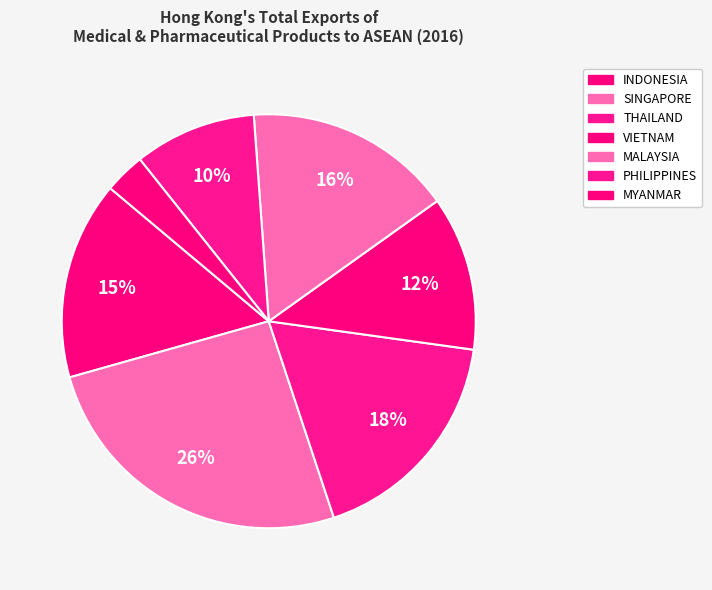

To the nearest percent, what is the average slice percentage?

14%